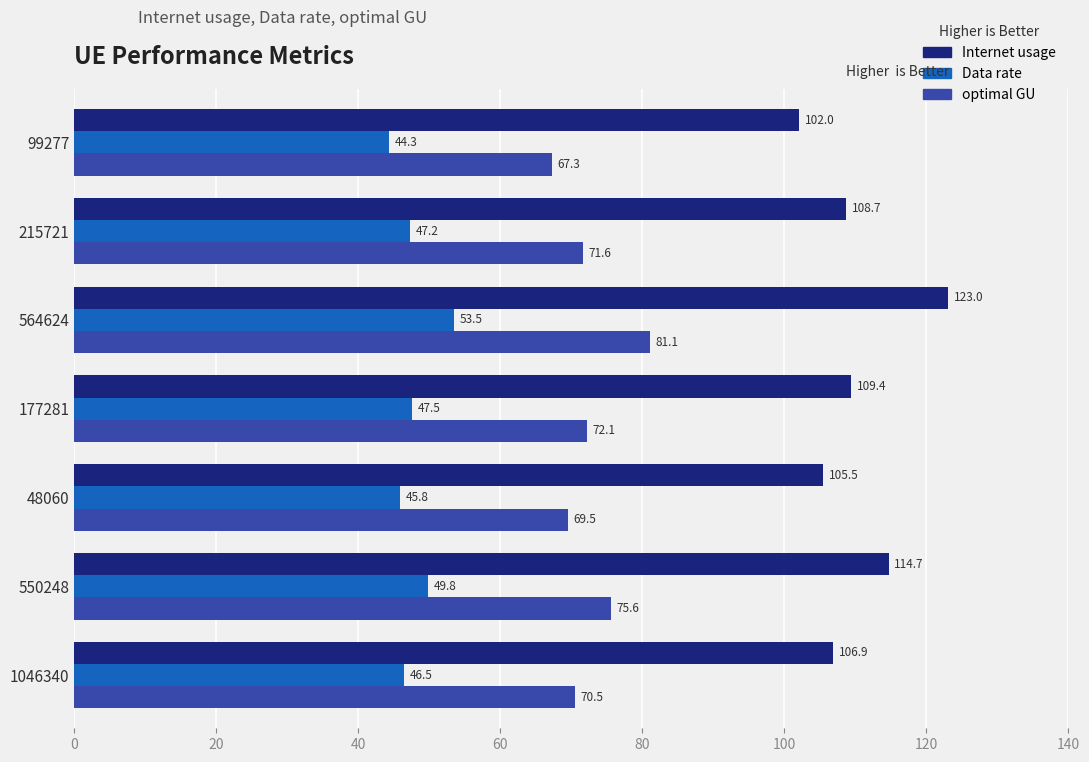

Which label corresponds to the smallest value in the chart?

99277